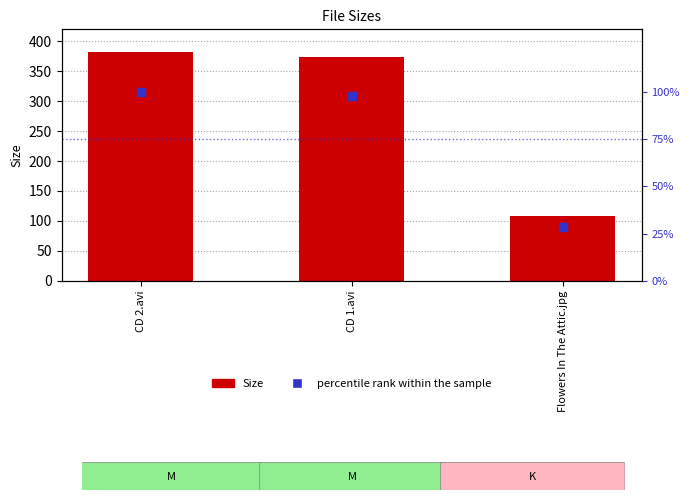

At which category is the sum across all series the highest?

CD 2.avi